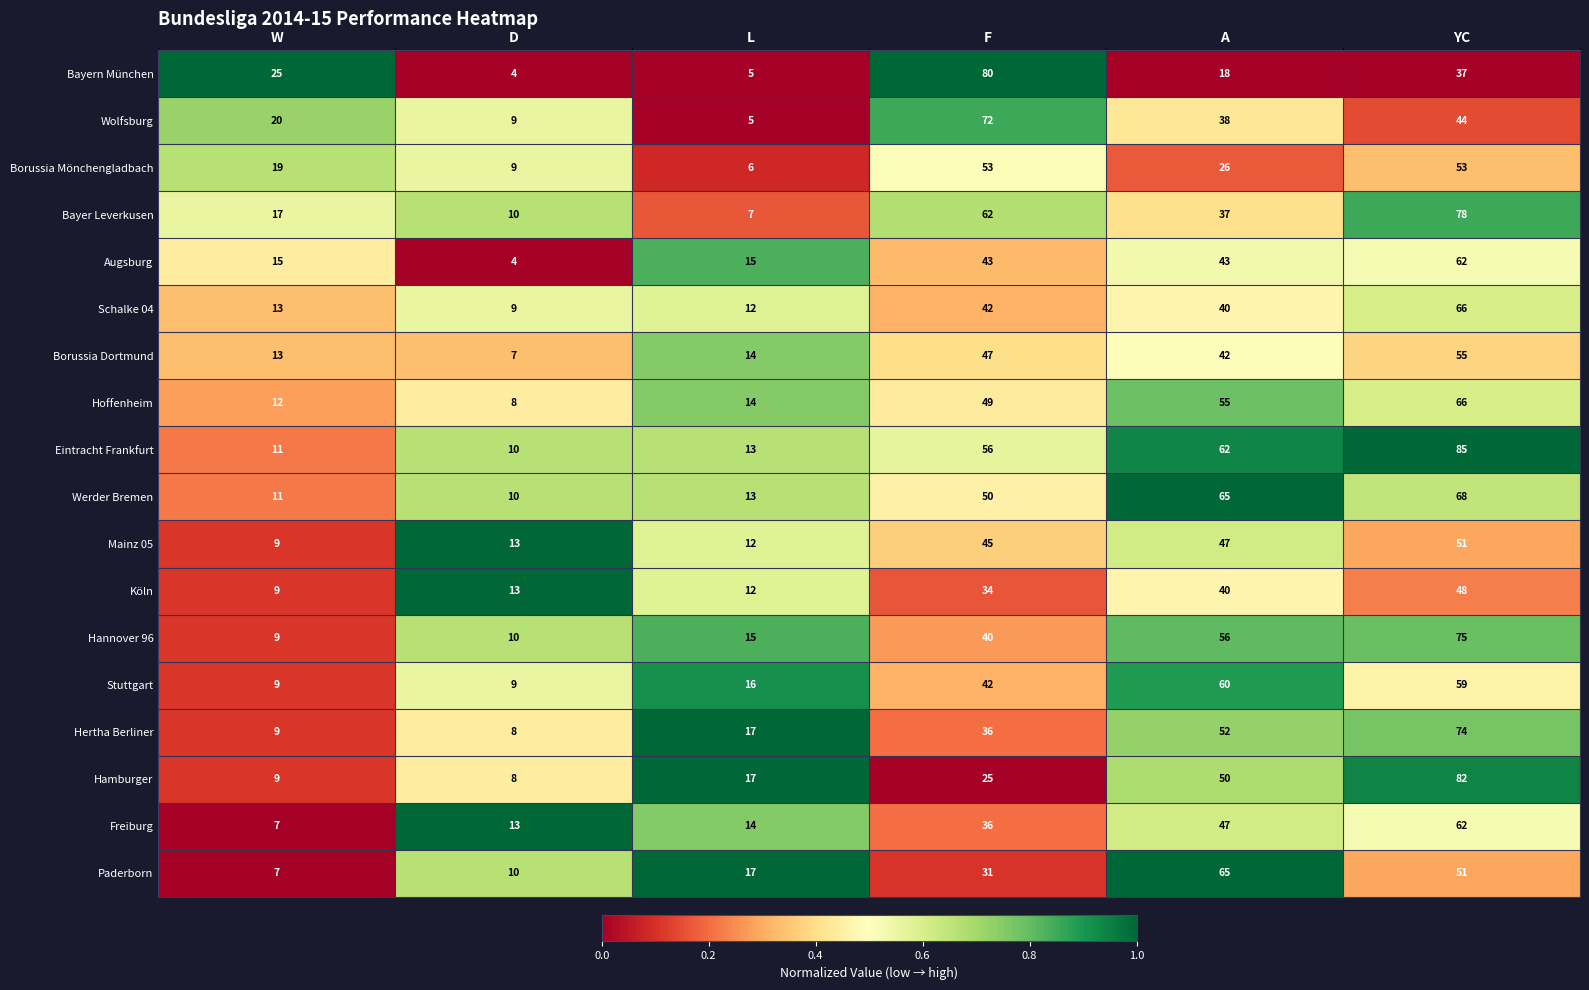

Rank the categories by Werder Bremen value from highest to lowest.

YC, A, F, L, W, D